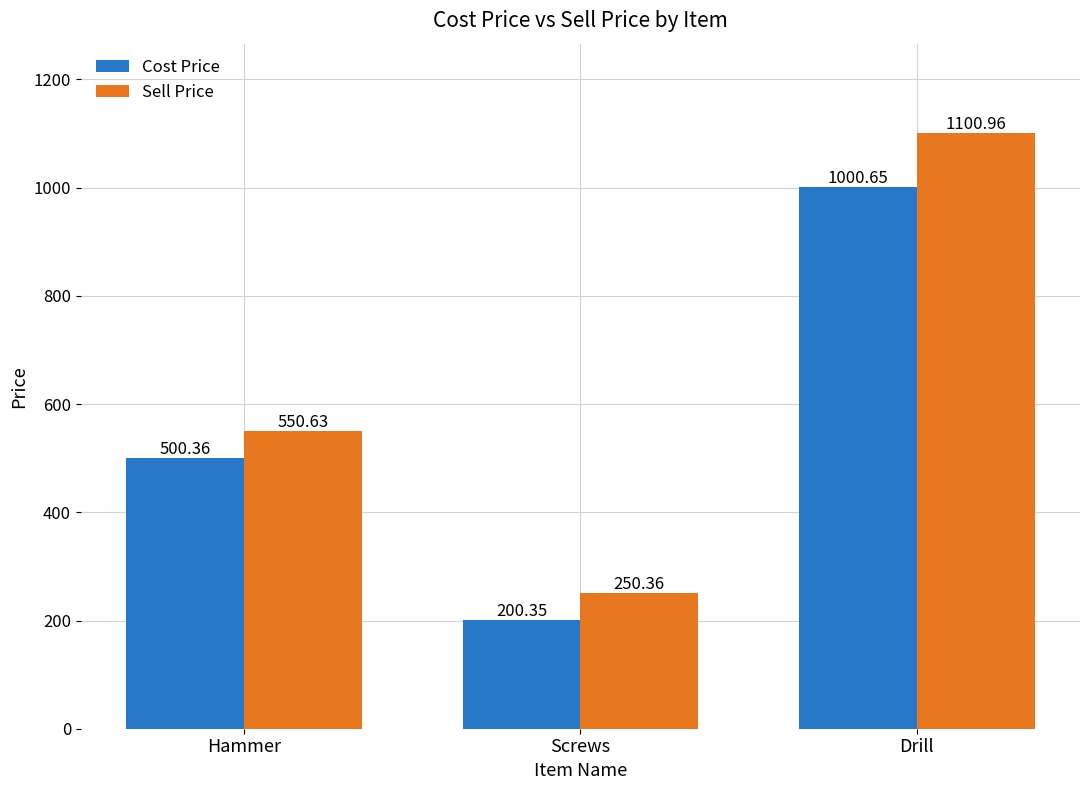

How many bars are there in each group?

2